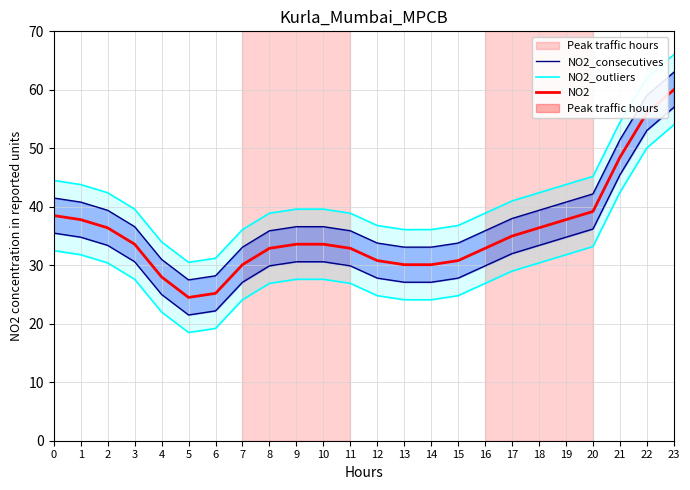

True or false: NO2 and NO2_outliers intersect in this chart.

False